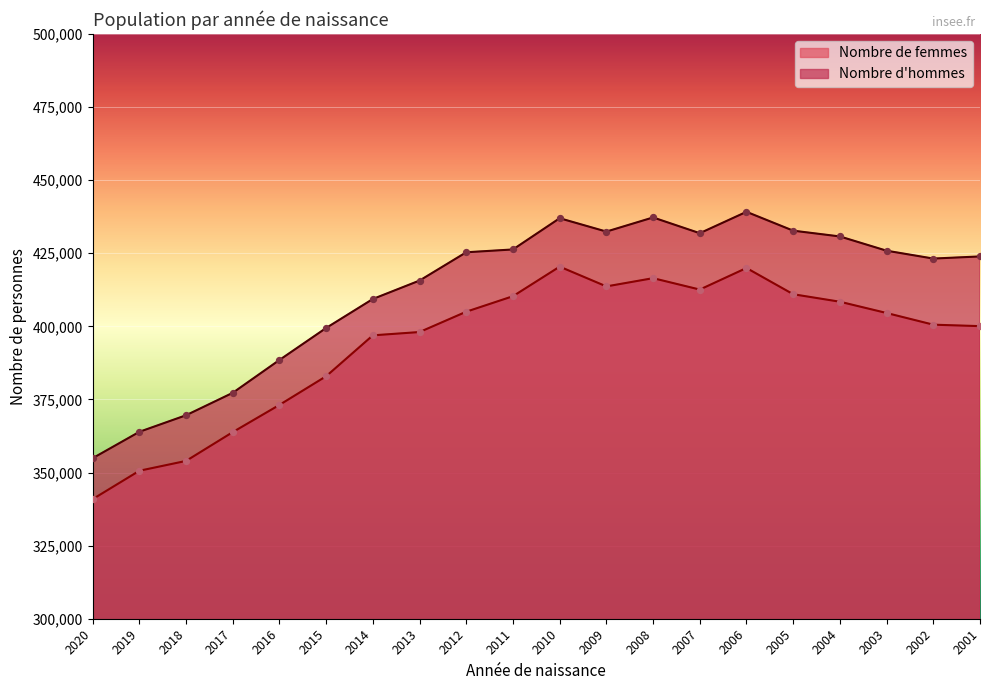

Which series reaches the maximum Y coordinate?

Nombre d'hommes